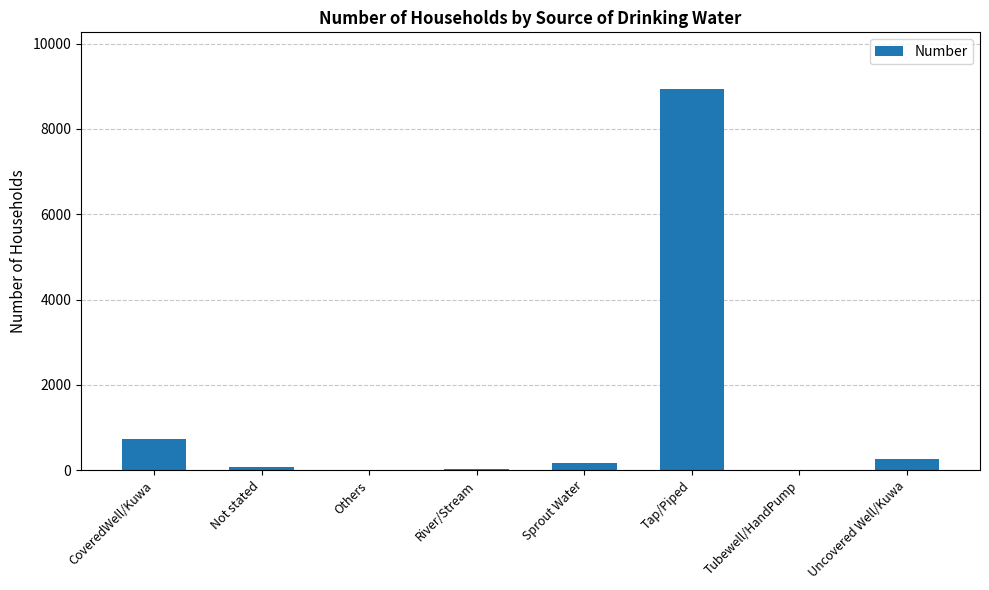

What is the sum of all values?

10196